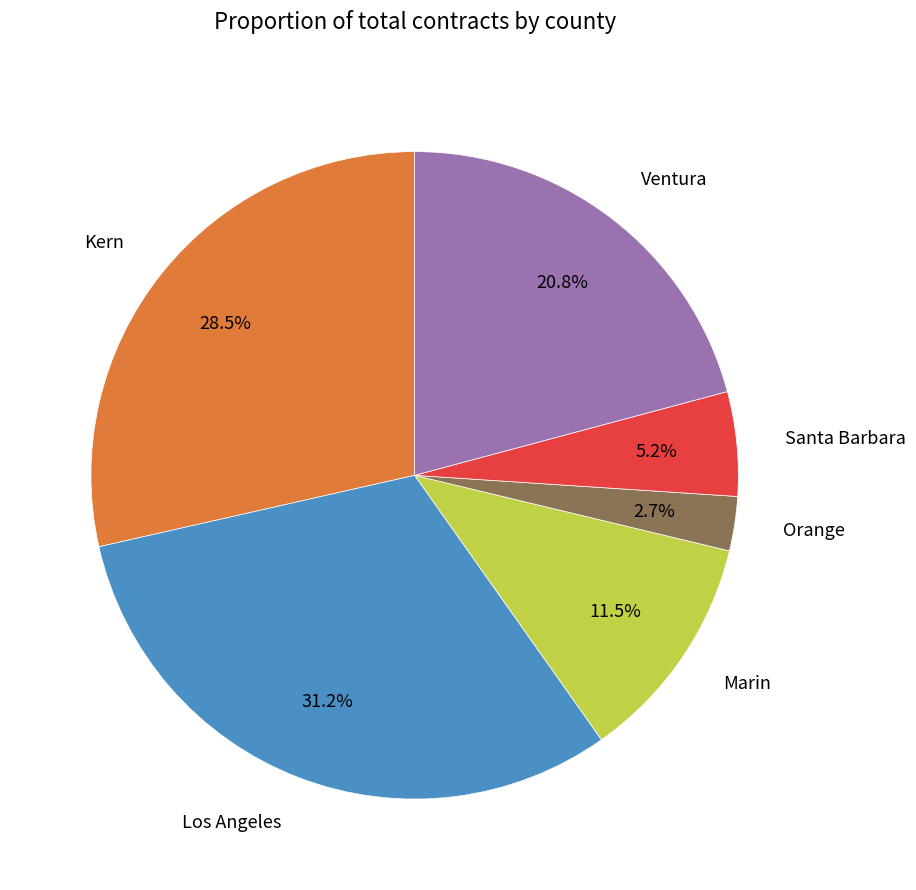

How many slices are in this pie chart?

6